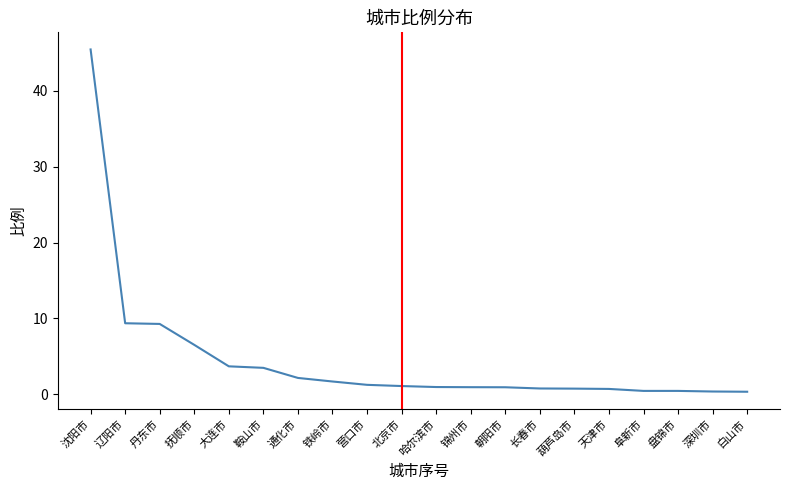

The value at 鞍山市 is 5.6. True or false?

False